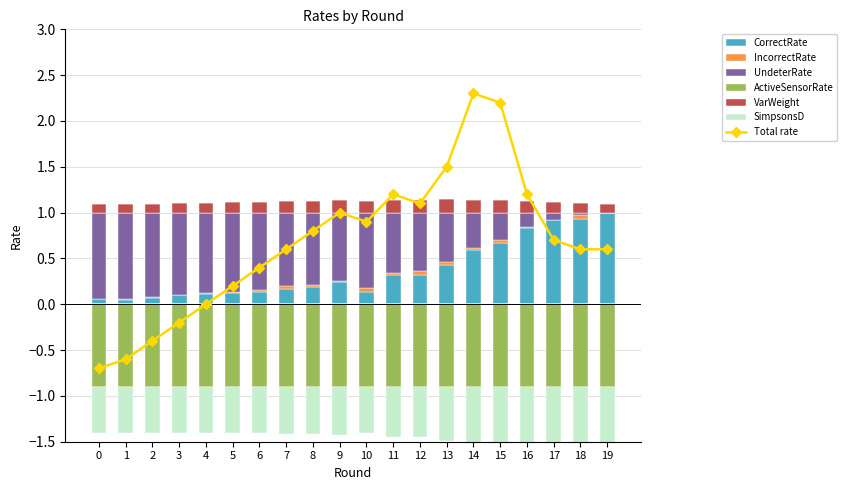

Rank the series by their maximum value, from highest to lowest.

CorrectRate, UndeterRate, VarWeight, IncorrectRate, SimpsonsD, ActiveSensorRate